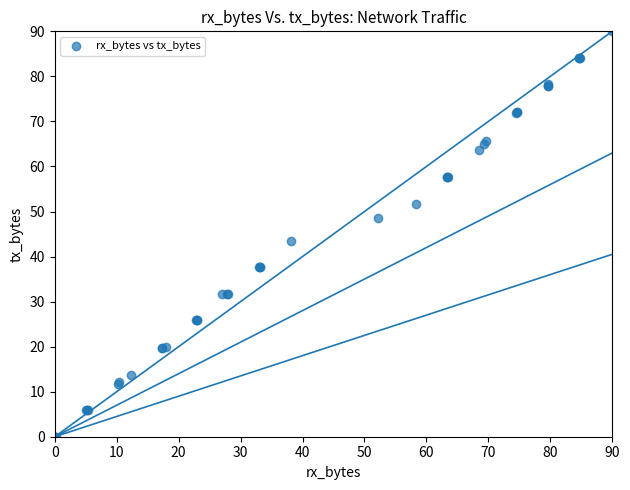

What Y value in the scatter plot is closest to 45?

43.6